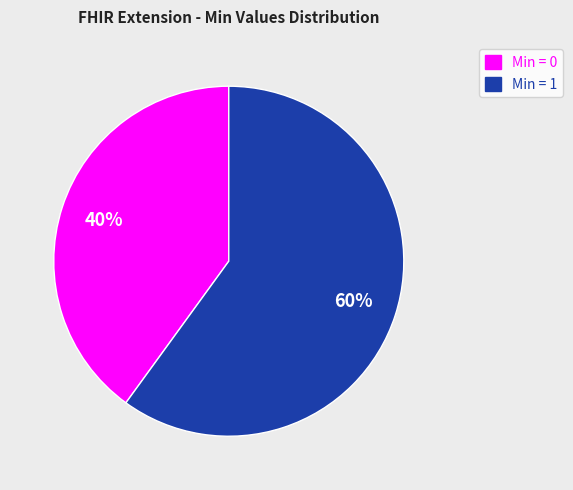

Rank the categories by value from lowest to highest.

Min = 0, Min = 1